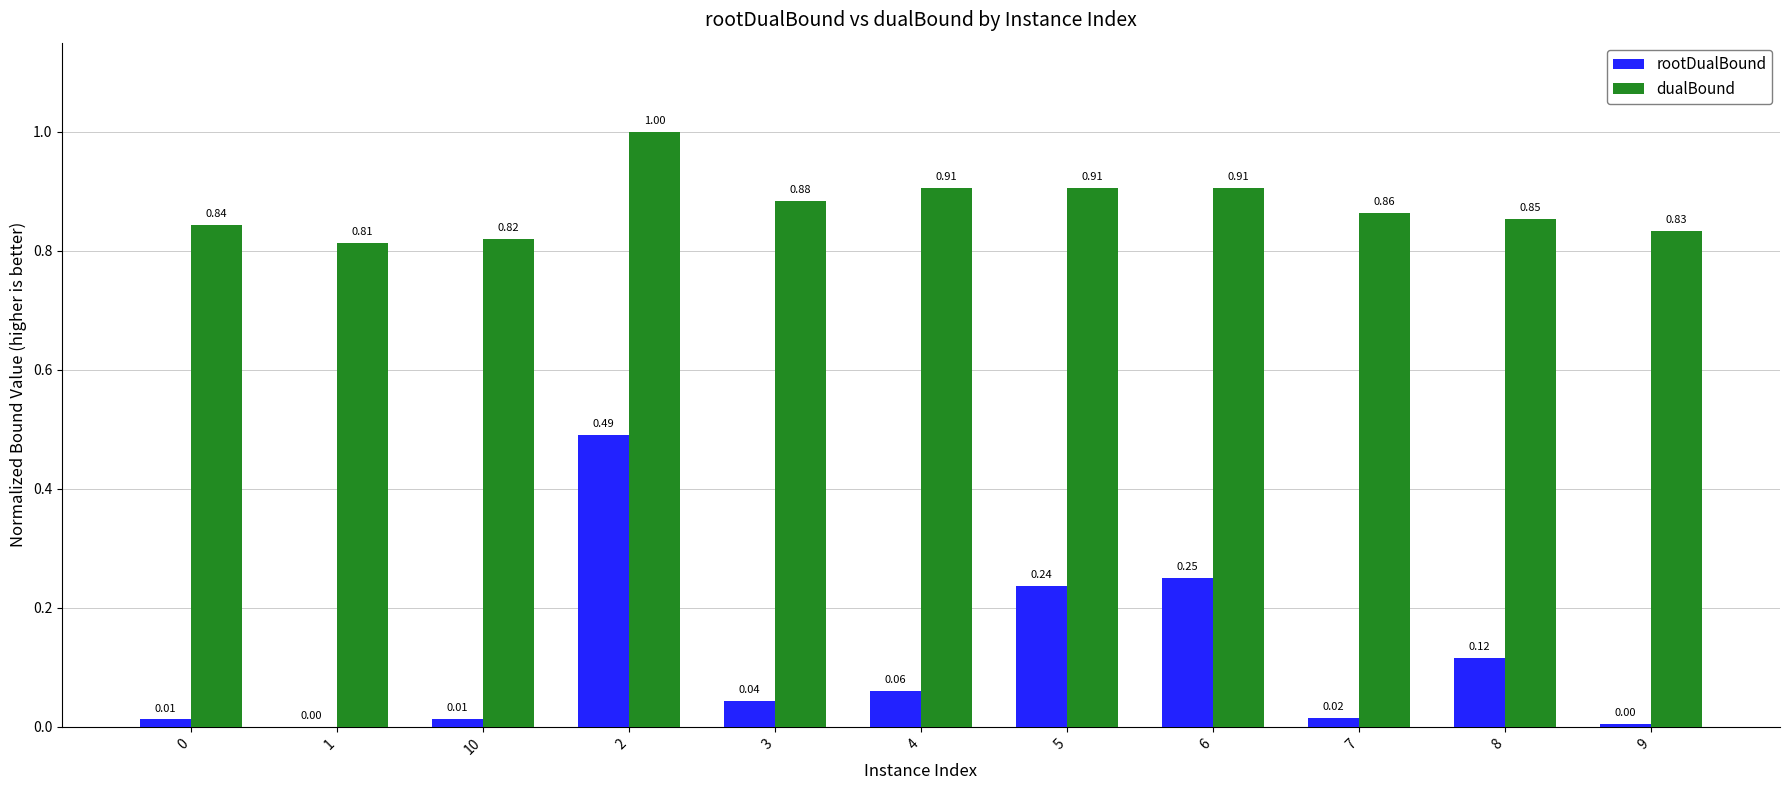

Which series changed the most between 5 and 9?

rootDualBound